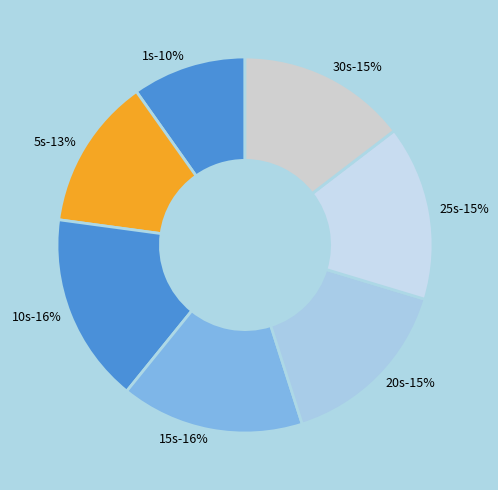

Count the number of slices in the pie.

7